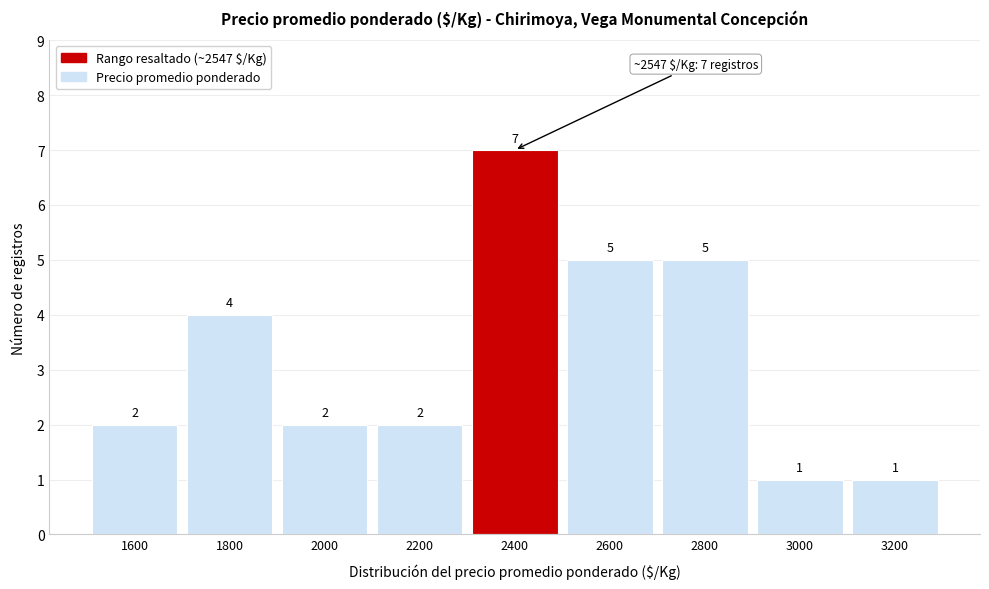

Reading left to right, transcribe all the data shown in this chart.

2	4	2	2	7	5	5	1	1